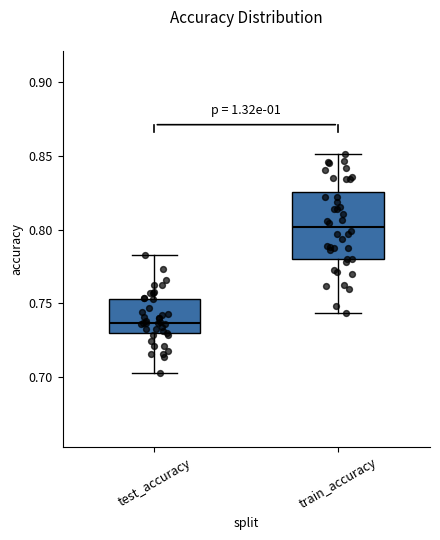

Which box's median line is the highest?

train_accuracy